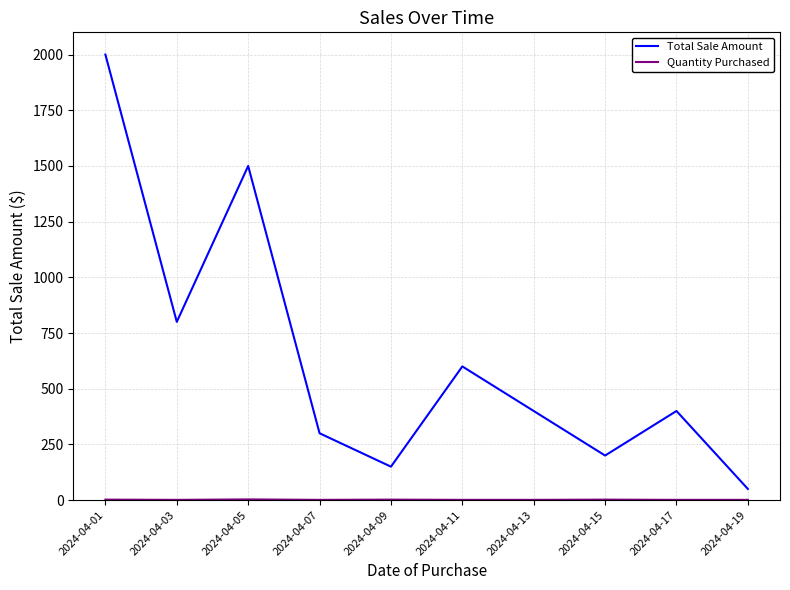

Where is the first local minimum for Total Sale Amount?

2024-04-03